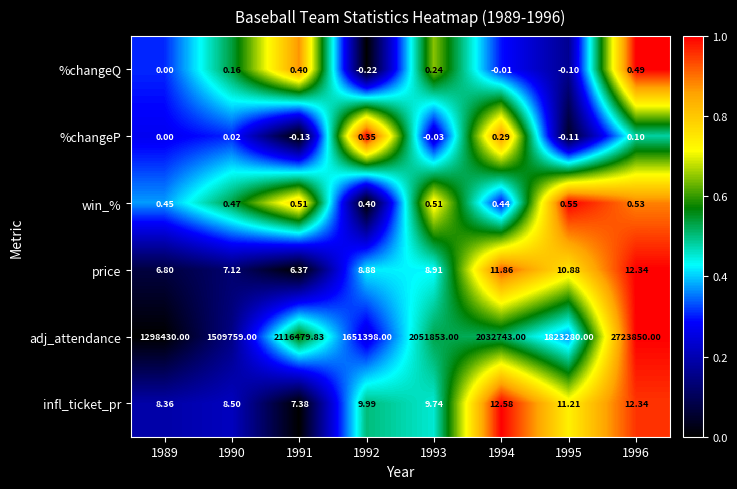

Which series has the largest range (max minus min)?

adj_attendance